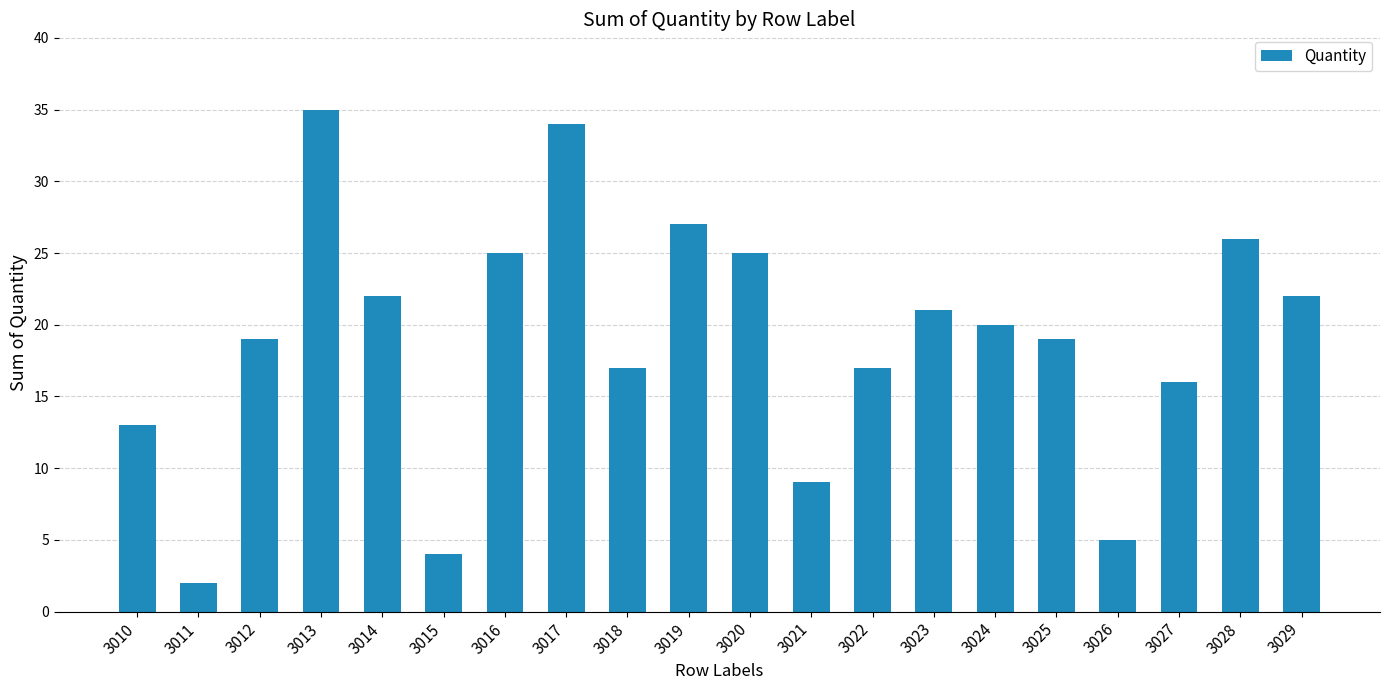

What is the difference between the values at 3020 and 3013?

10